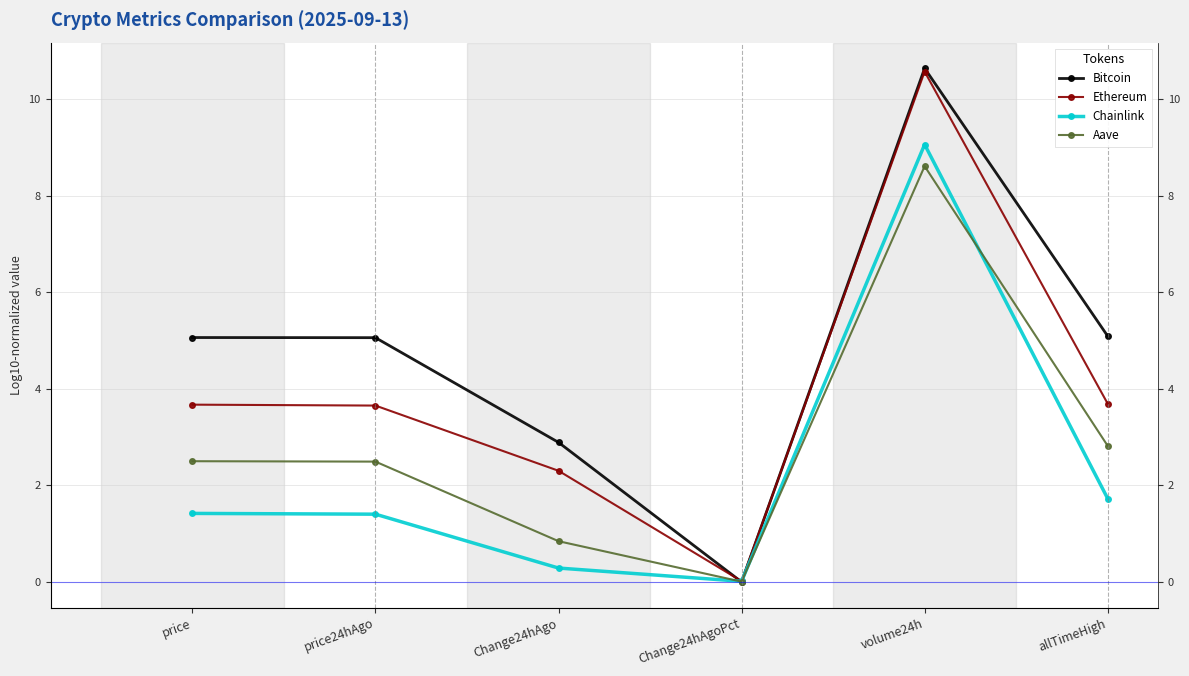

At which category is the sum across all series the highest?

volume24h